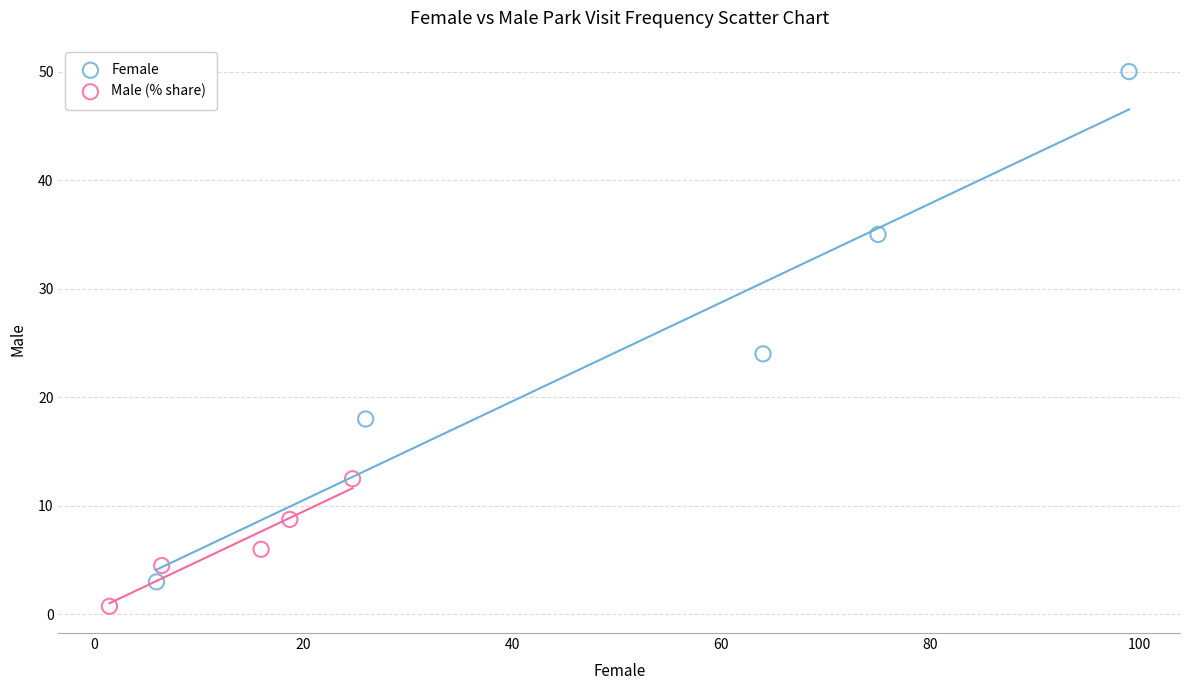

Which series has the largest Y range (max minus min)?

Female